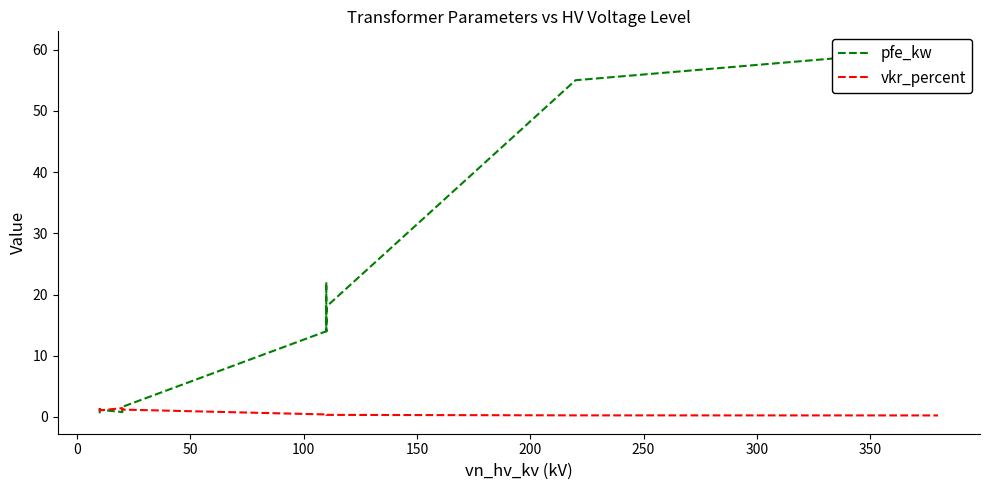

True or false: vkr_percent has a value of 0.7 at 150.

False